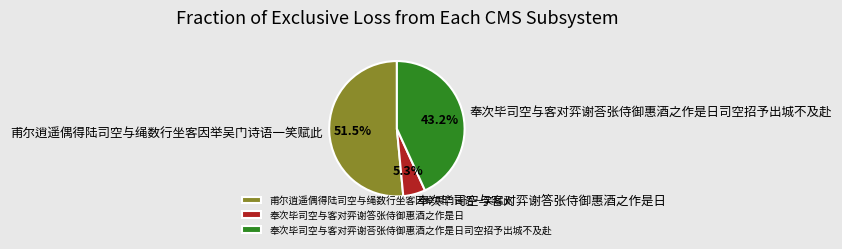

What portion of the pie excludes 奉次毕司空与客对弈谢答张侍御惠酒之作是日?

94.7%